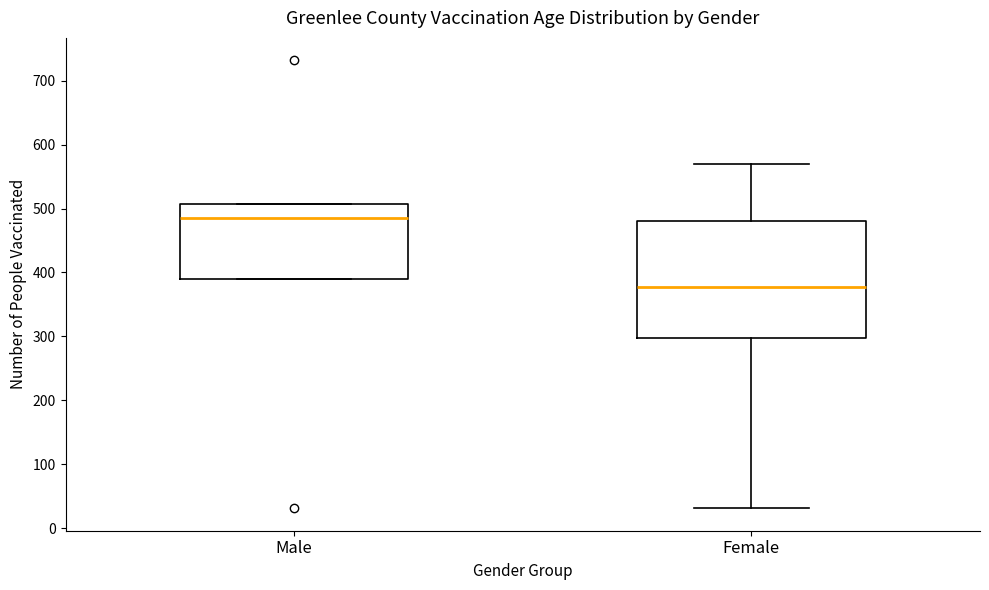

Reading left to right, transcribe this box plot: for each box, give where its median line is, the range the box spans, and where its two whiskers end, as read against the y-axis. The values are not printed on the chart, so give them approximately, as read against the axis.

Male: median 490, box 390 to 510, whiskers 390 to 510
Female: median 380, box 300 to 480, whiskers 30 to 570